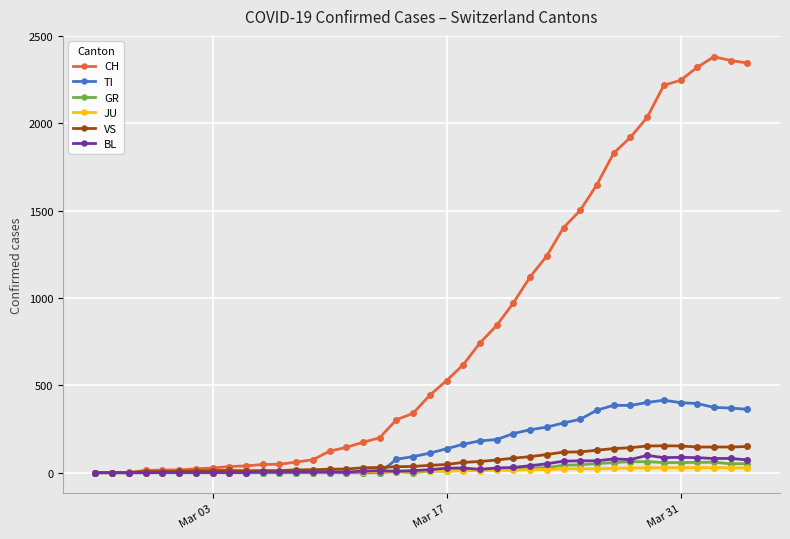

Which series has the largest total across all categories?

CH